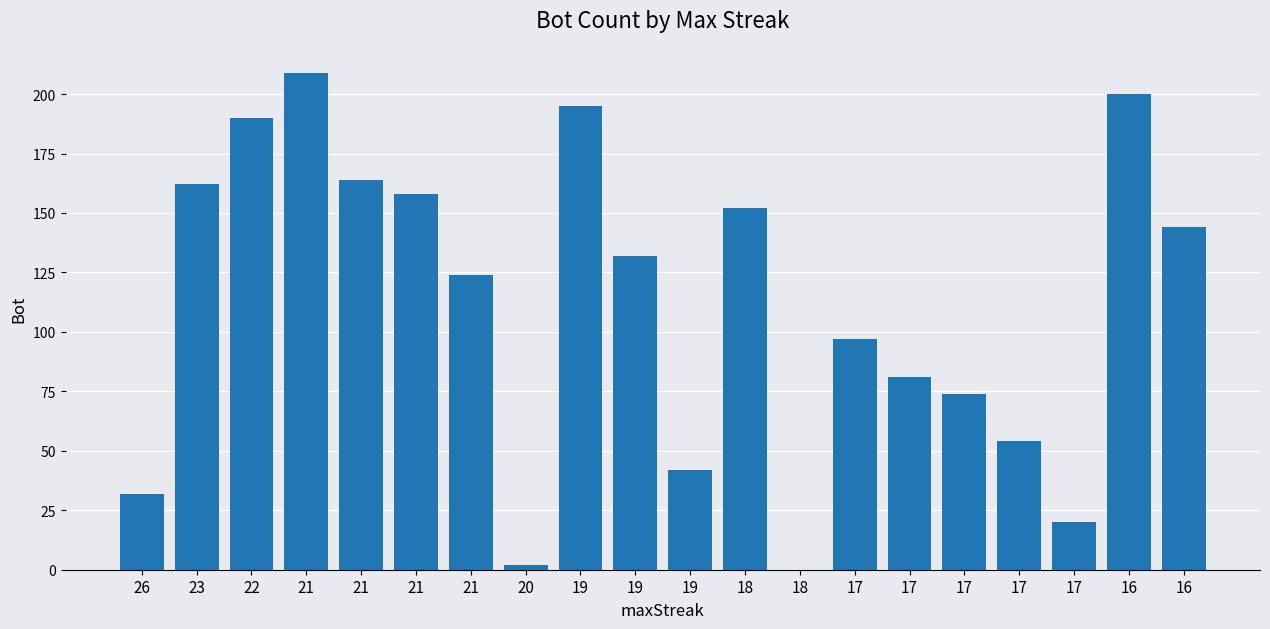

What is the difference between the values at 21 and 21?

34